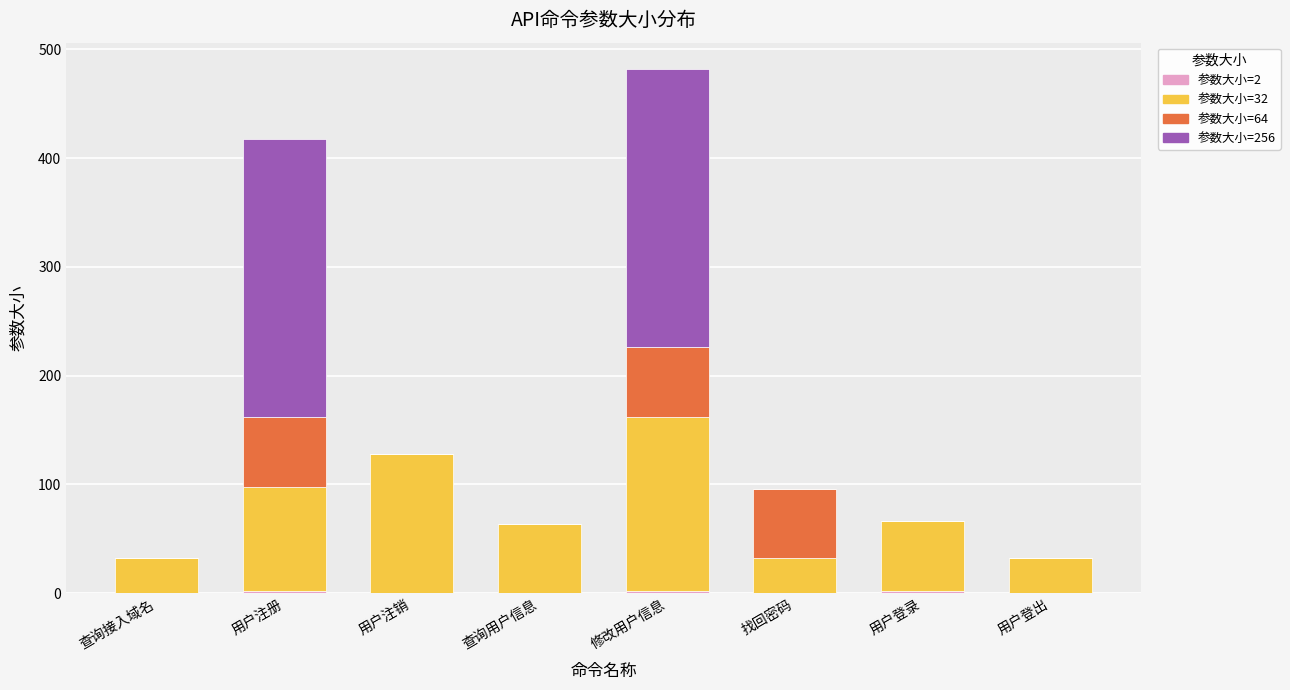

At which category is the sum across all series the highest?

修改用户信息